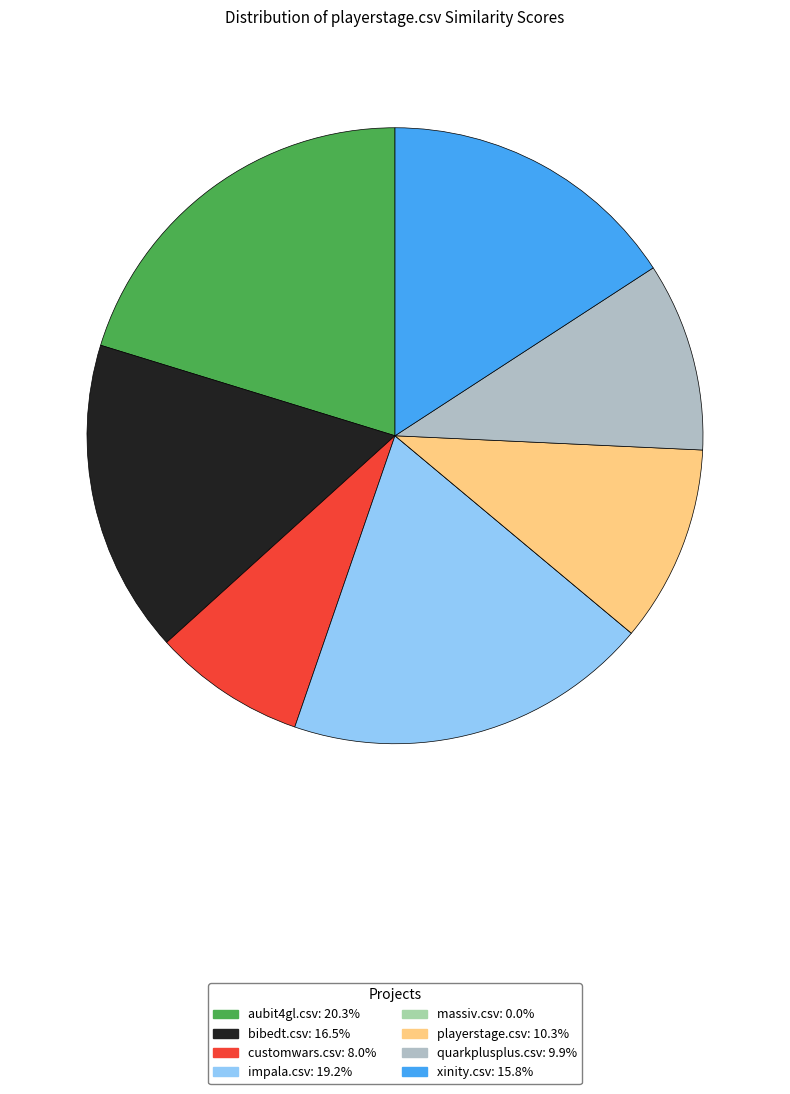

How many slices are in this pie chart?

8